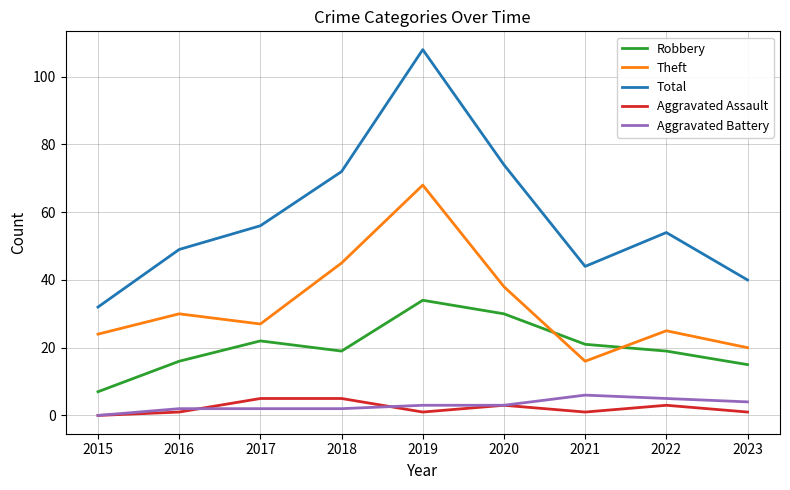

True or false: Theft and Total cross at least once.

False